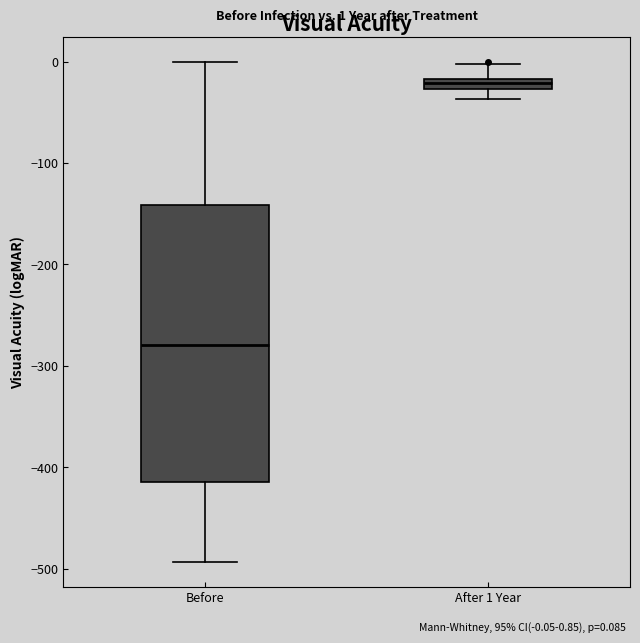

Which box has the lowest median line?

Before